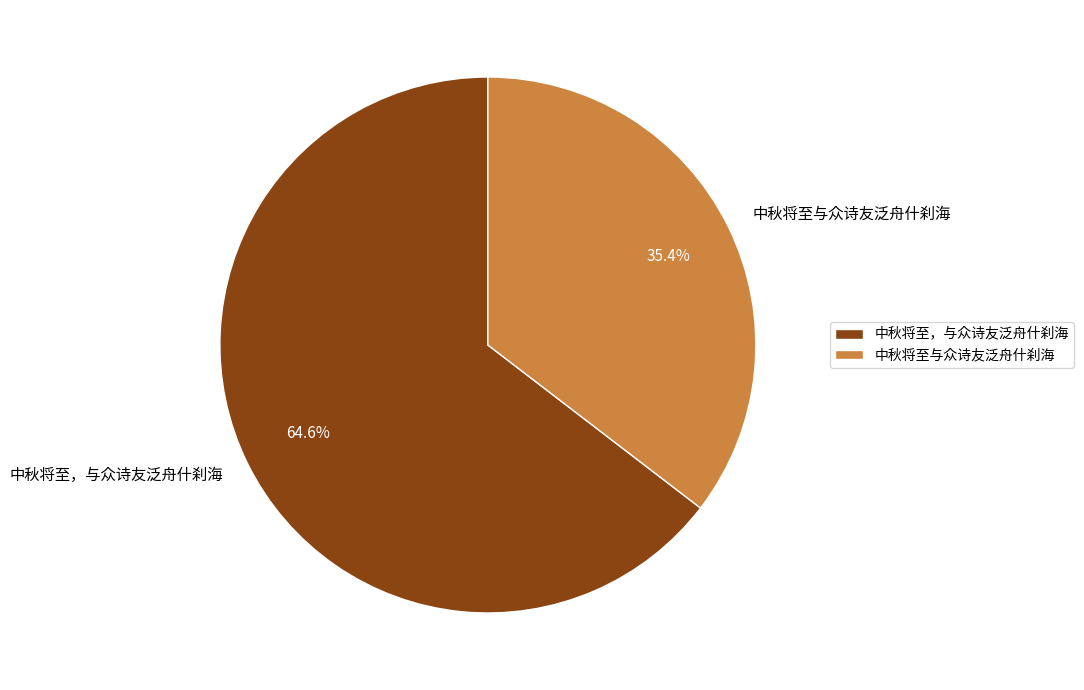

How many slices are in this pie chart?

2